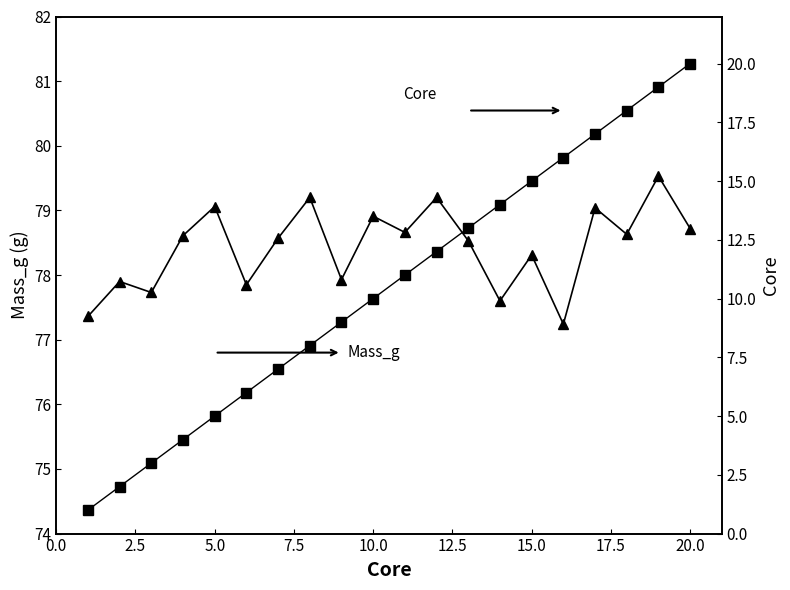

Count the number of data series in this chart.

2